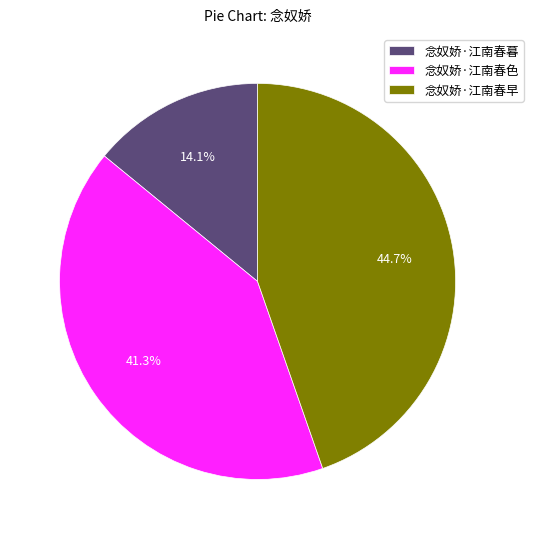

How many slices are in this pie chart?

3